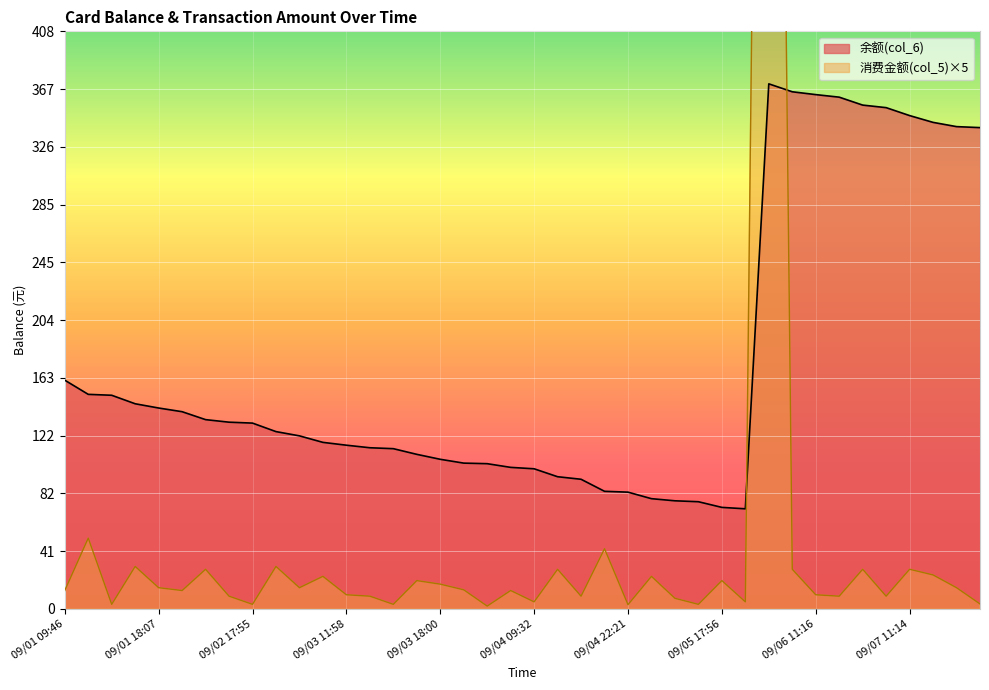

True or false: 余额(col_6) and 消费金额(col_5) cross at least once.

True